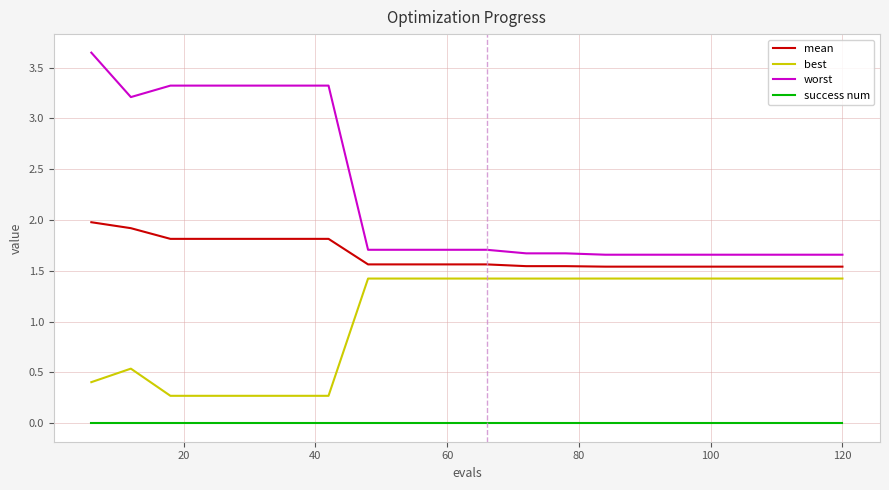

Which series has the widest spread of values?

worst